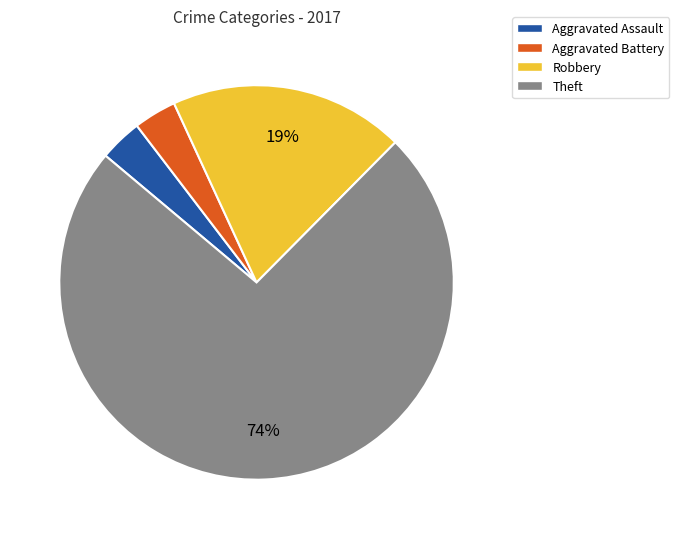

What is the majority slice?

Theft